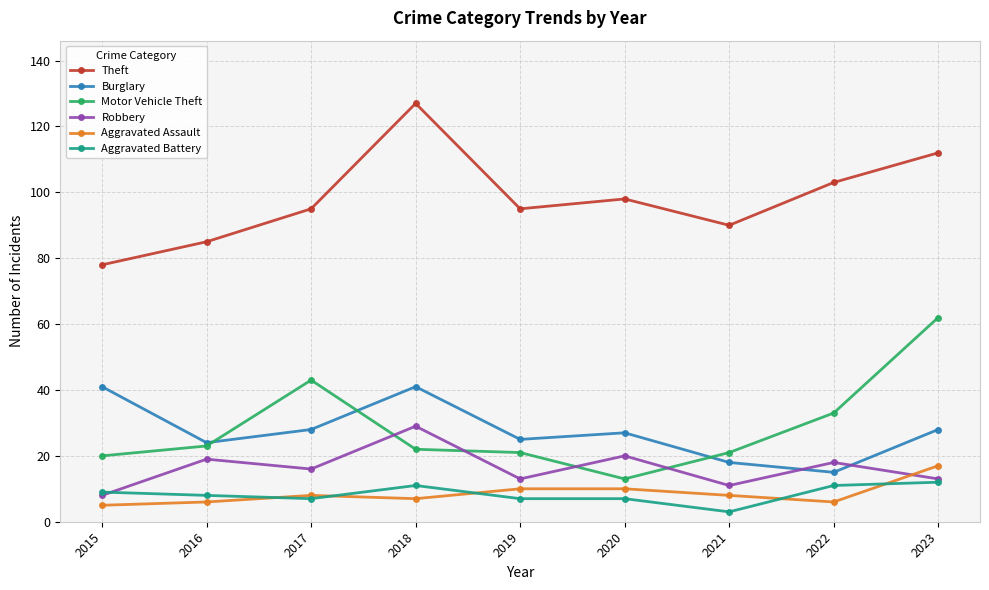

Between 2016 and 2023, which series saw the biggest shift?

Motor Vehicle Theft